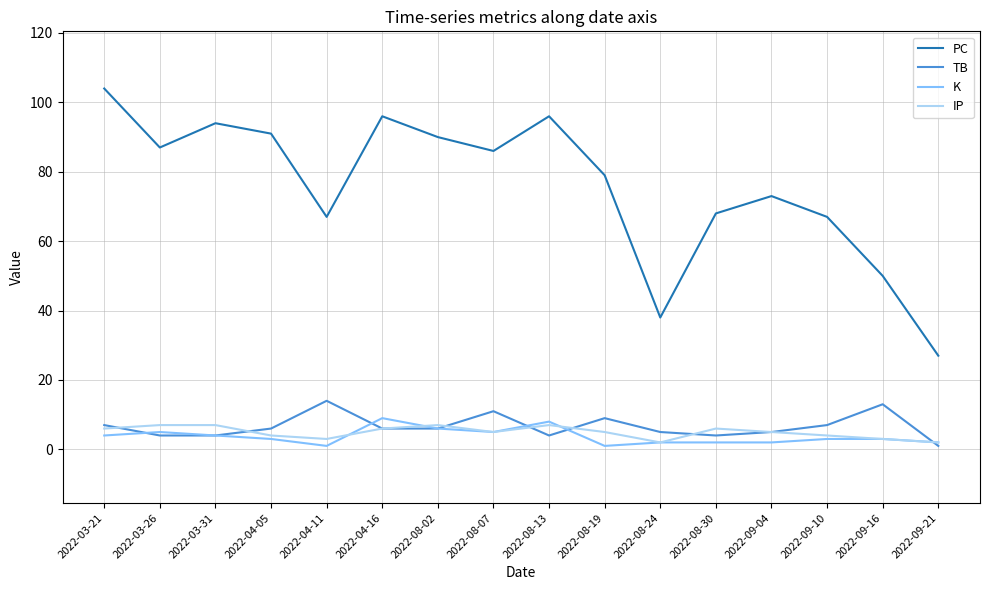

What is the total value across all series at 2022-03-31?

109